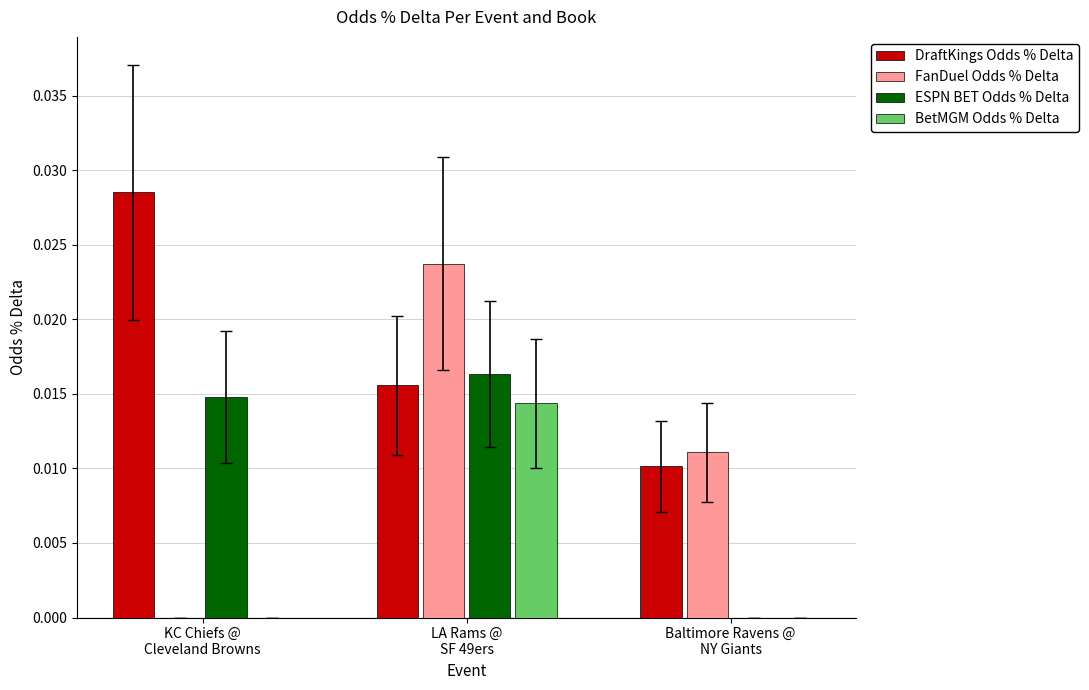

How many series are shown in this chart?

4